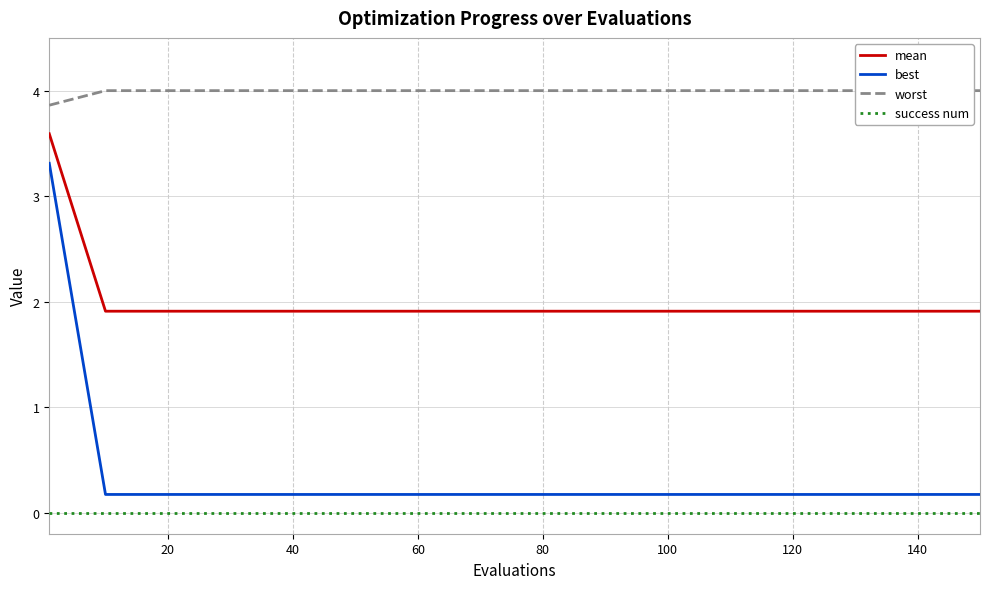

True or false: worst and best cross at least once.

False